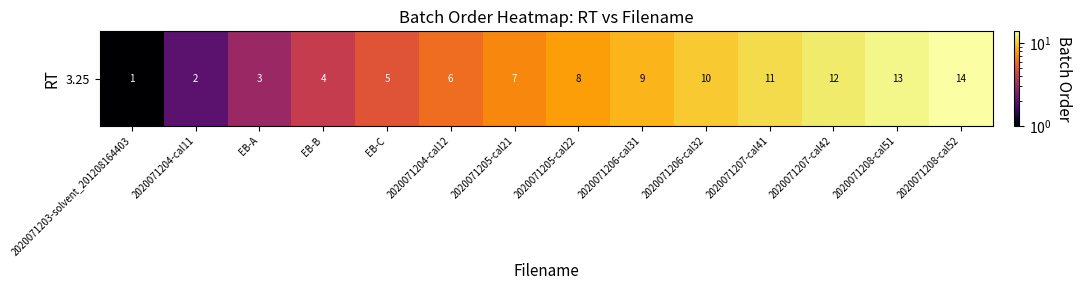

Which label corresponds to the largest value in the chart?

2020071208-cal52